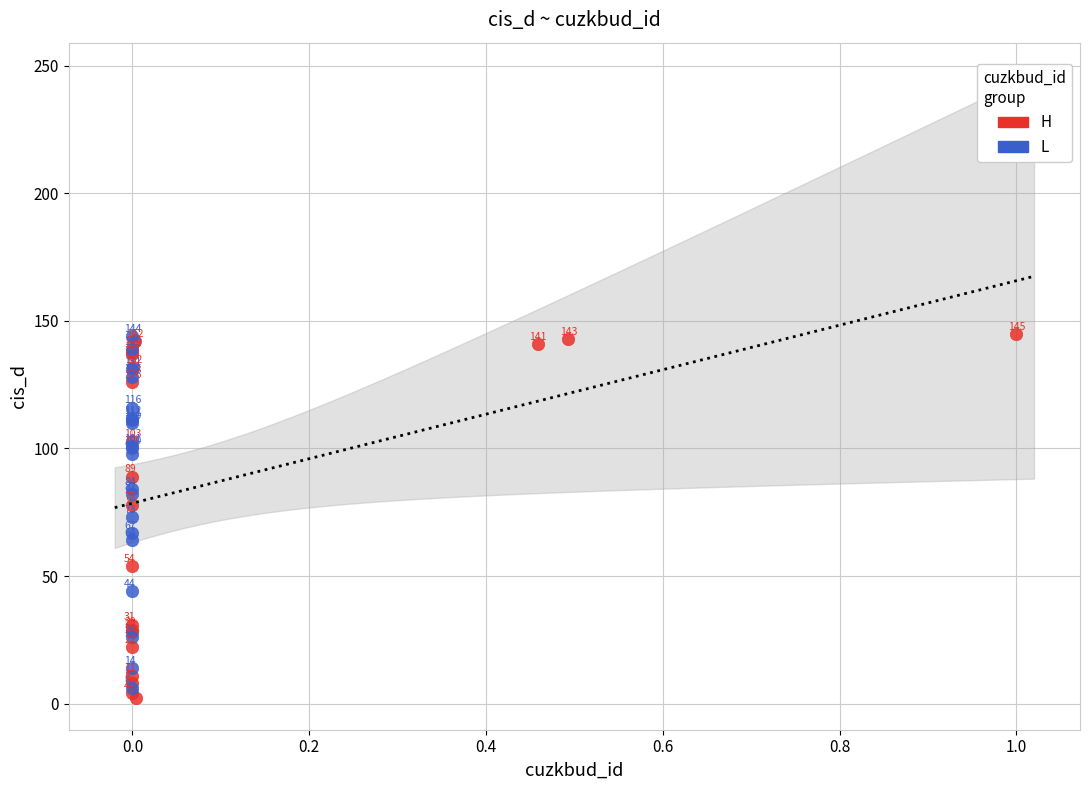

Which series has the largest Y range (max minus min)?

H